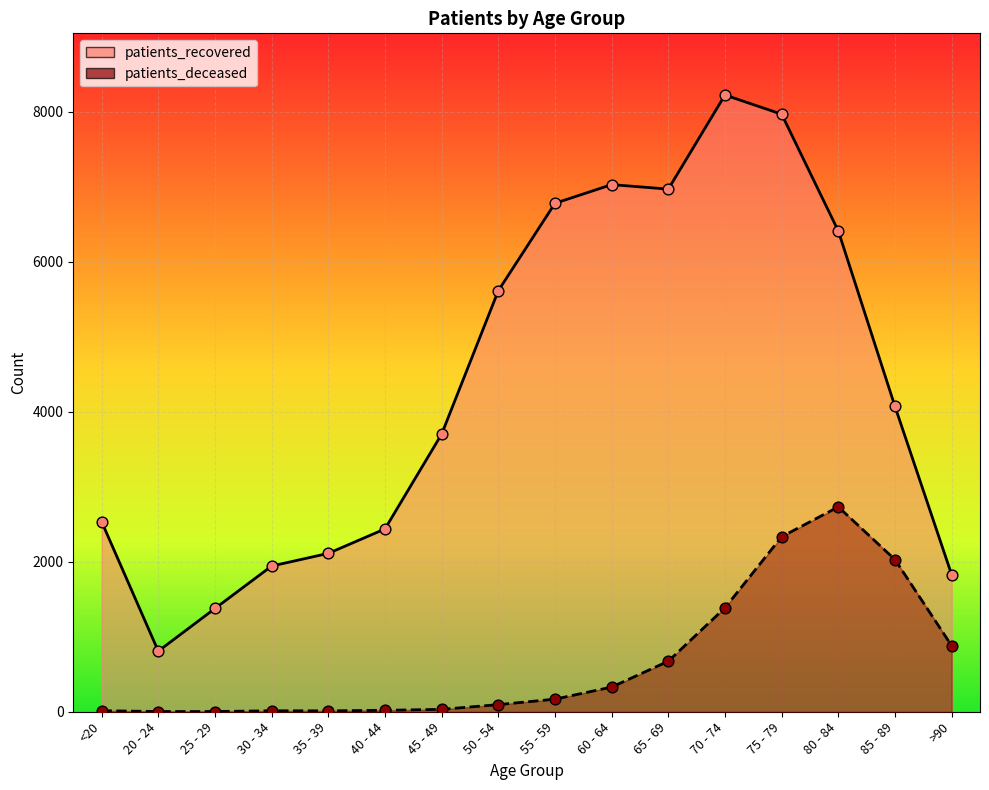

What are all the series names shown in the legend?

patients_recovered, patients_deceased